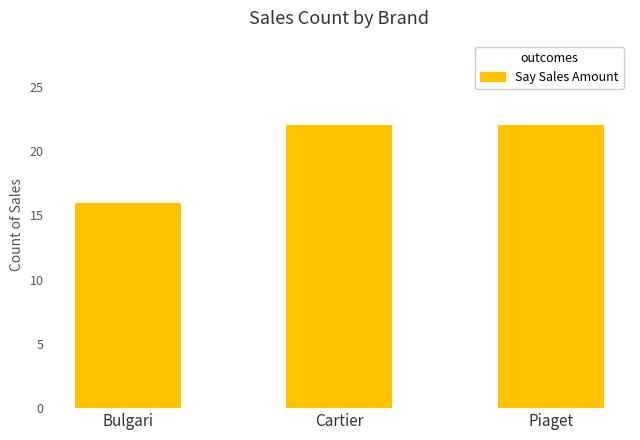

Reading left to right, list all the values displayed in this chart.

16	22	22